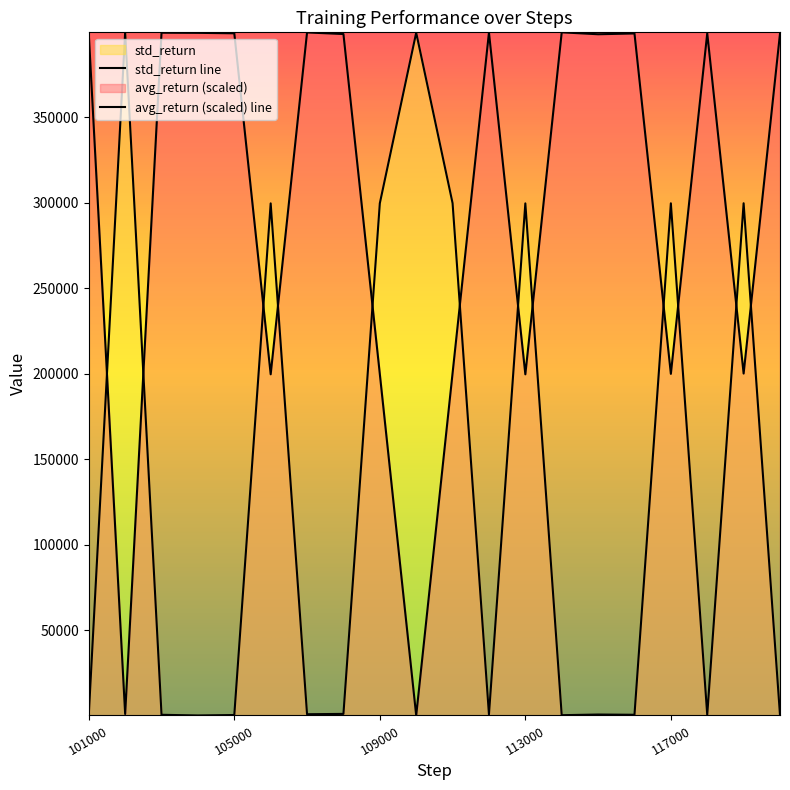

At which category does std_return reach its first local peak?

102000